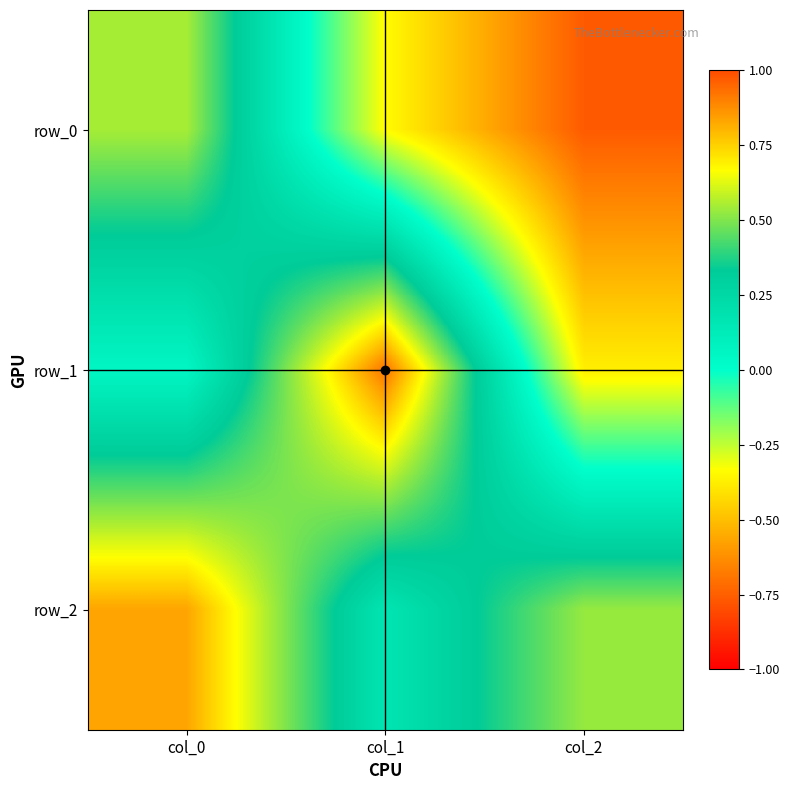

How many data points does each series have?

3